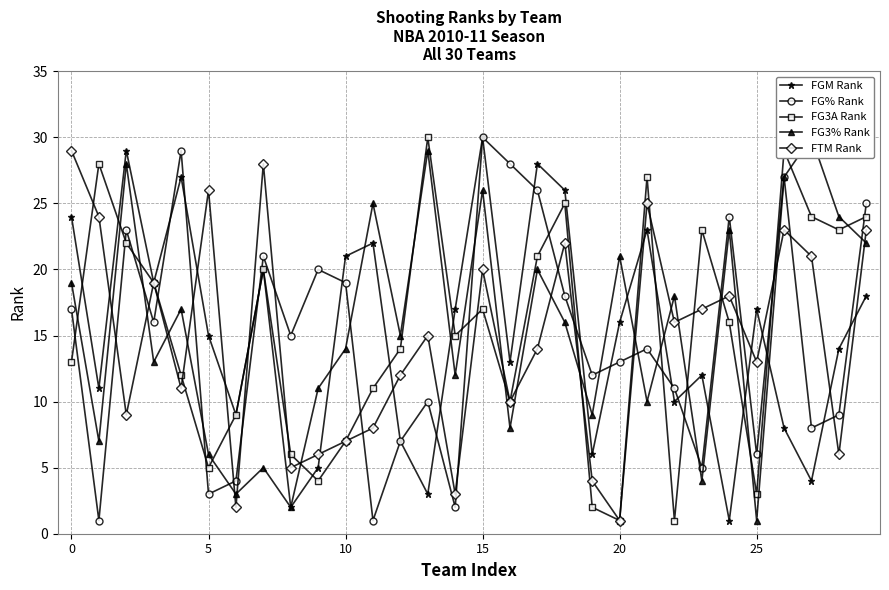

True or false: FGM Rank and FG% Rank cross at least once.

True